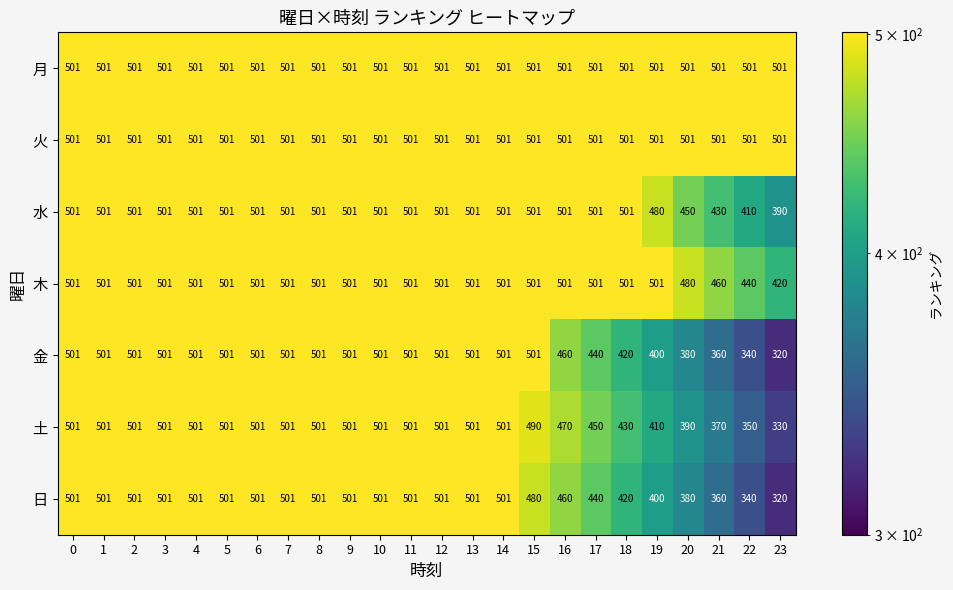

What is the spread (max minus min) of values at 16?

41